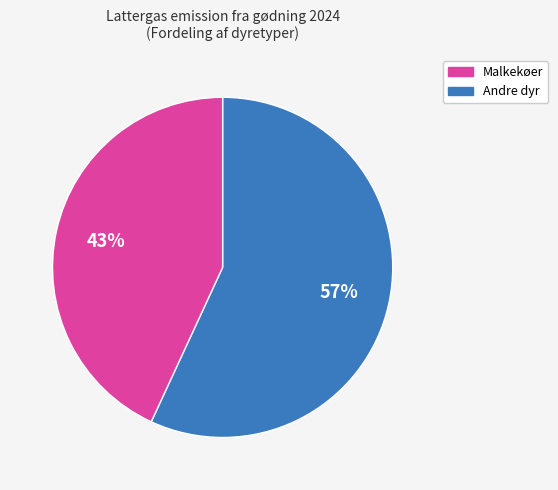

To the nearest percent, what is the average slice percentage?

50%